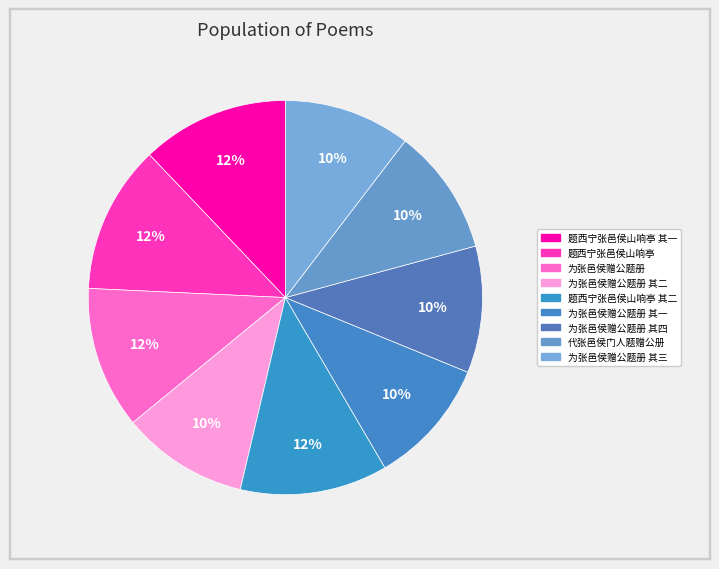

To the nearest percent, what is the combined percentage of 为张邑侯赠公题册 其一 and 为张邑侯赠公题册?

22%